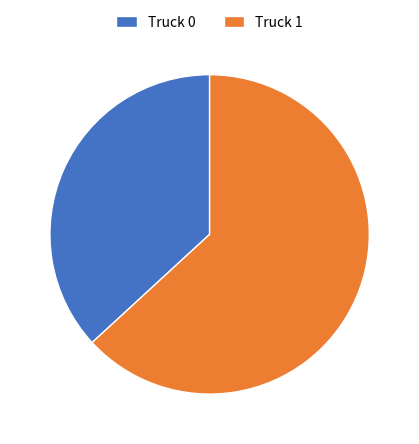

Is the sum of Truck 0 and Truck 1 greater than half?

Yes